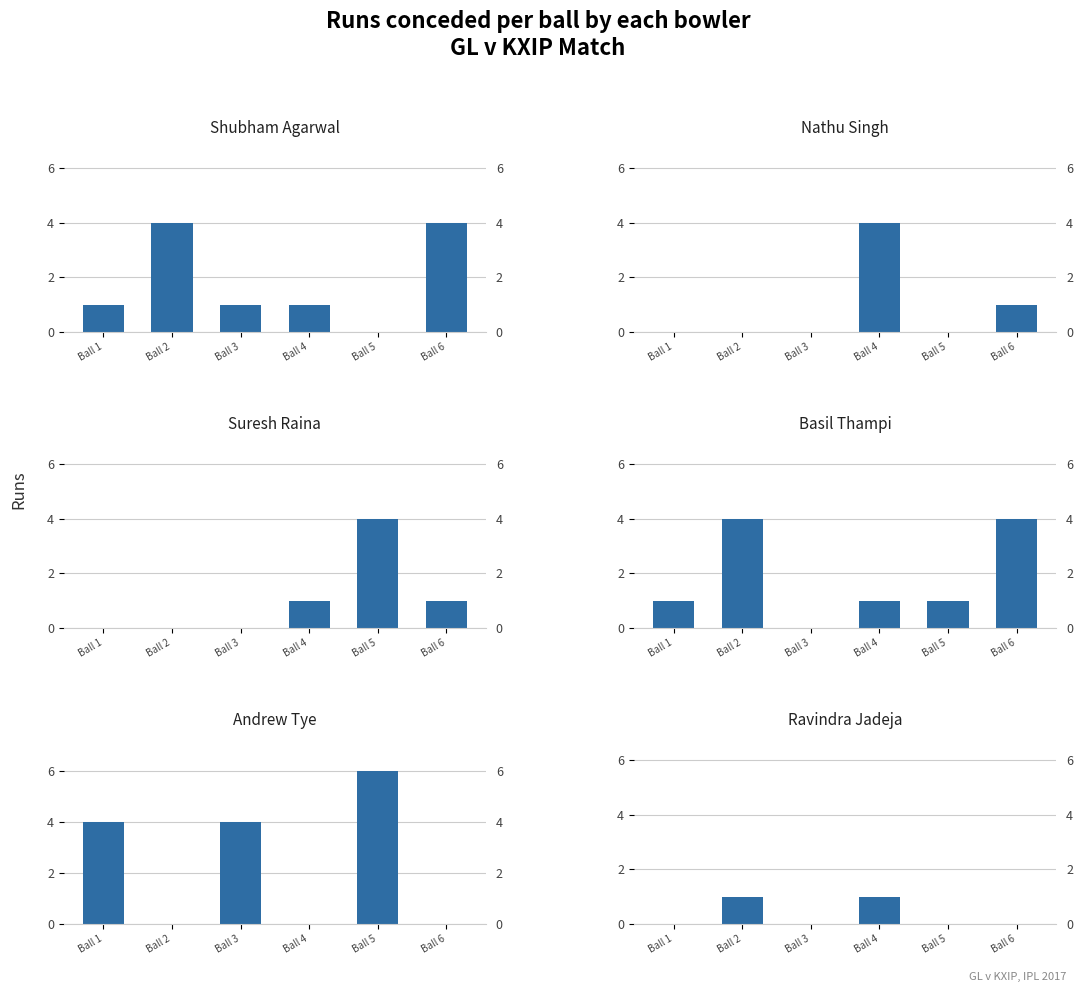

Which series changed the most between Ball 1 and Ball 2?

Andrew Tye